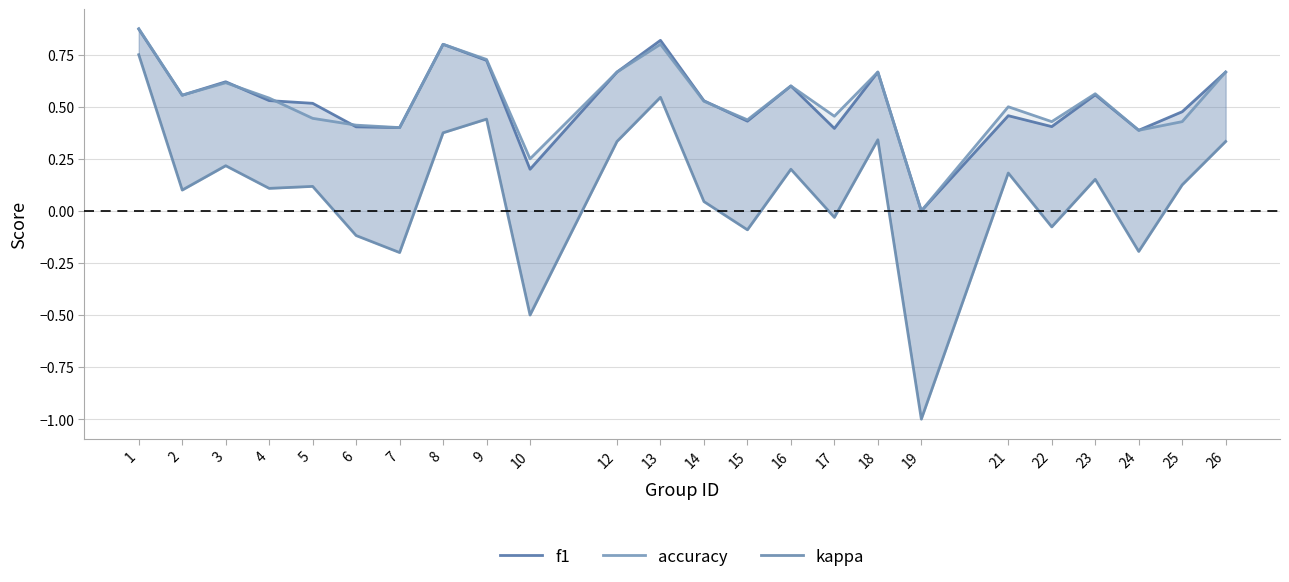

In accuracy, how many points are higher than both neighbors (excluding endpoints)?

7